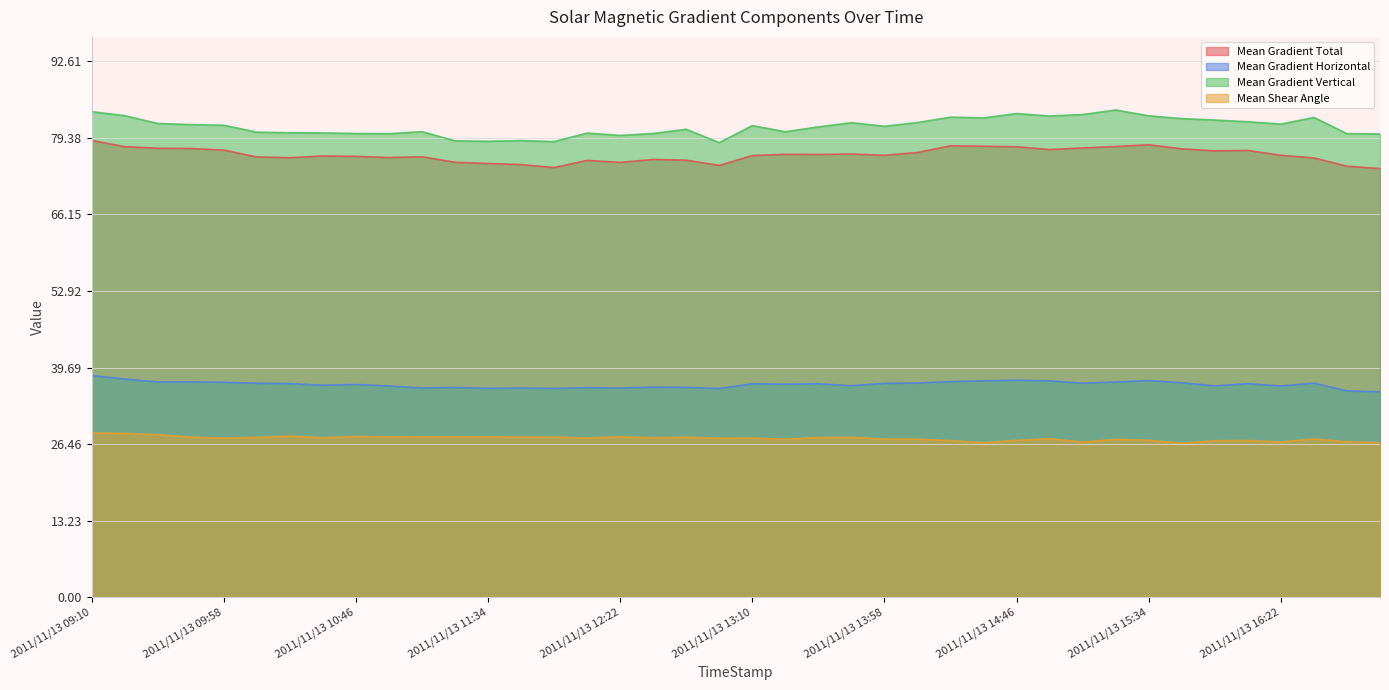

How many interior local valleys does the Mean Gradient Vertical series have?

10